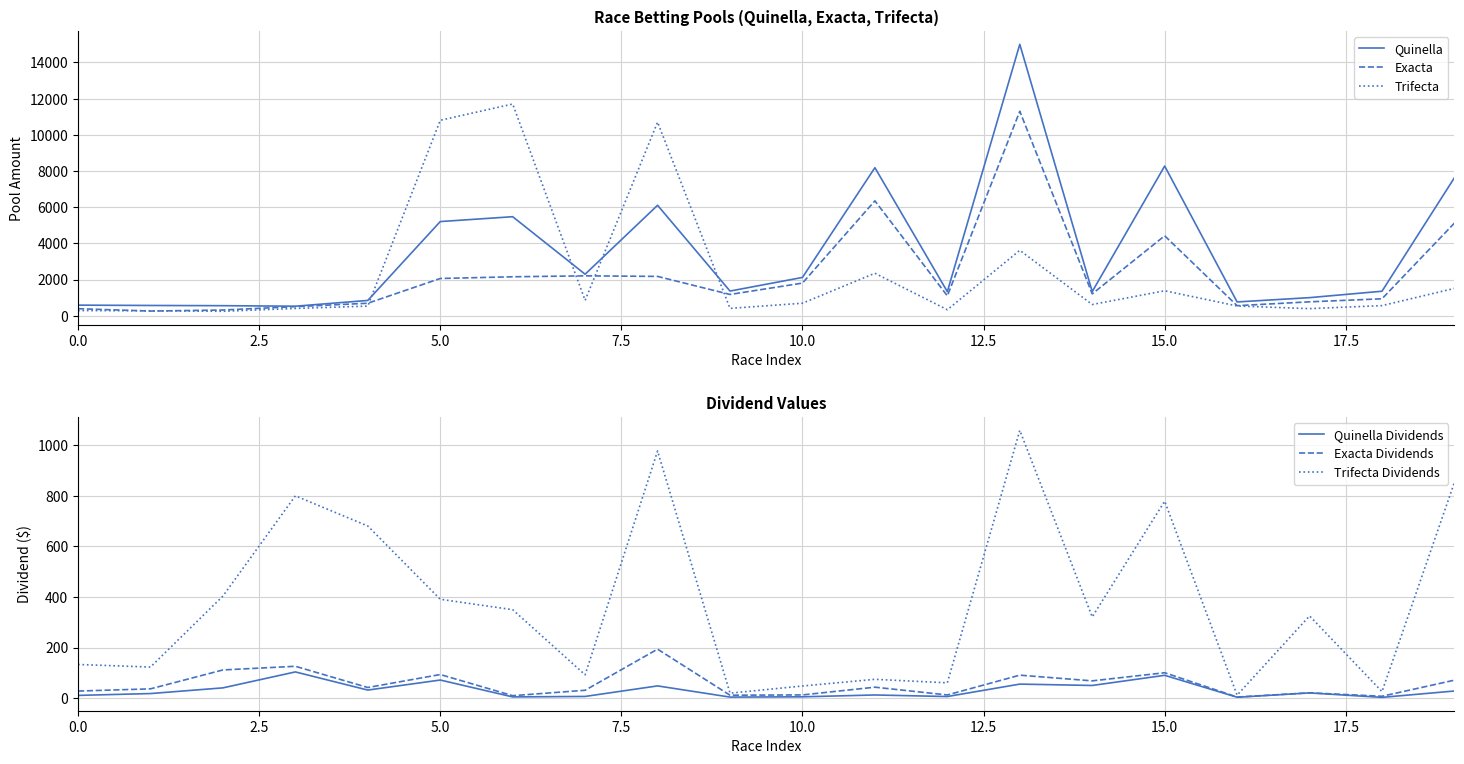

Which series has the largest total across all categories?

Quinella